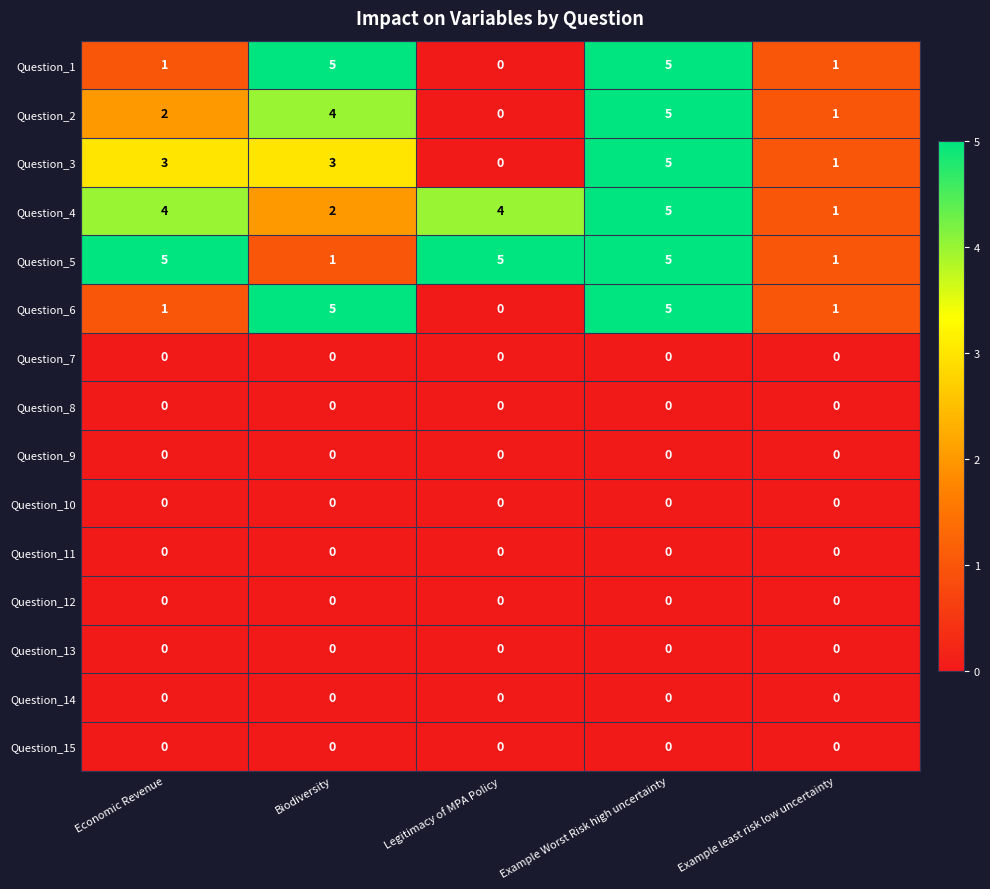

What is the difference between the highest and lowest values at Biodiversity?

5